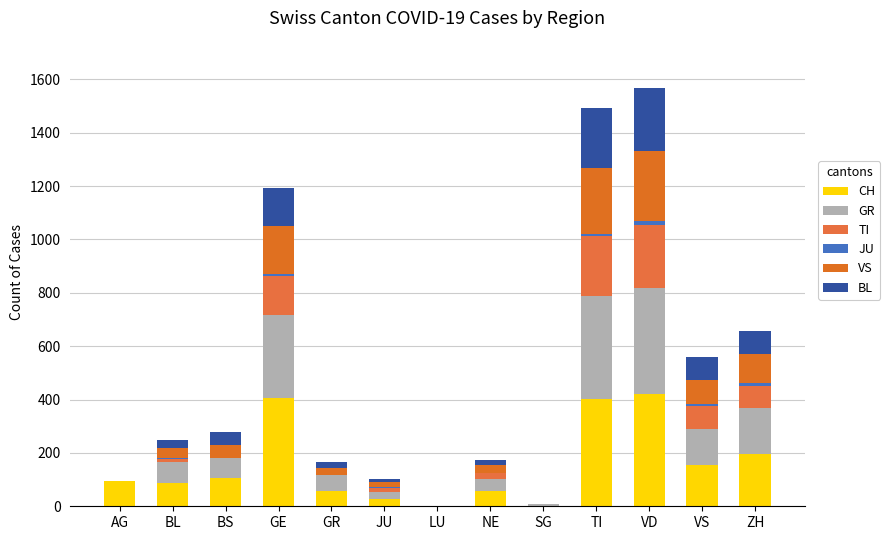

Between LU and NE, which series saw the biggest shift?

CH